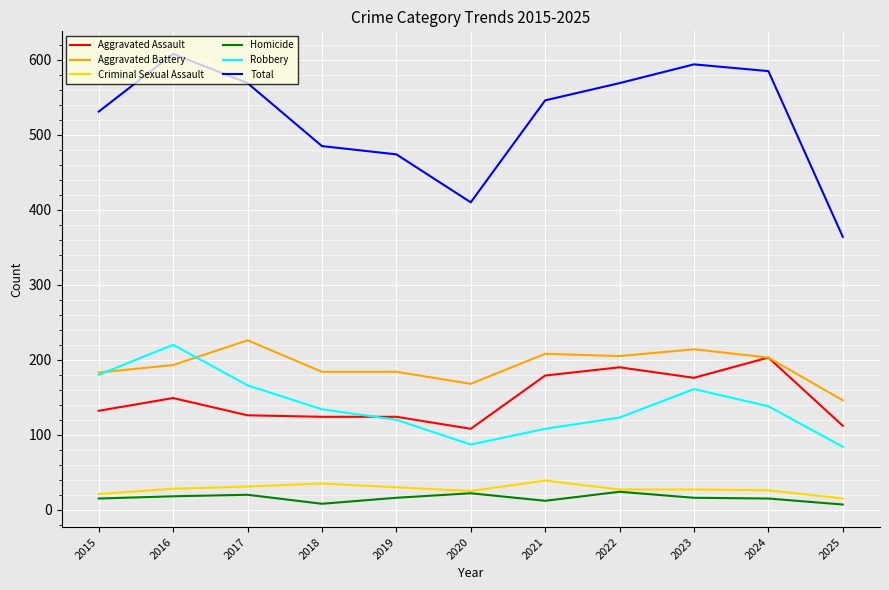

What is the highest value of the Criminal Sexual Assault series?

39